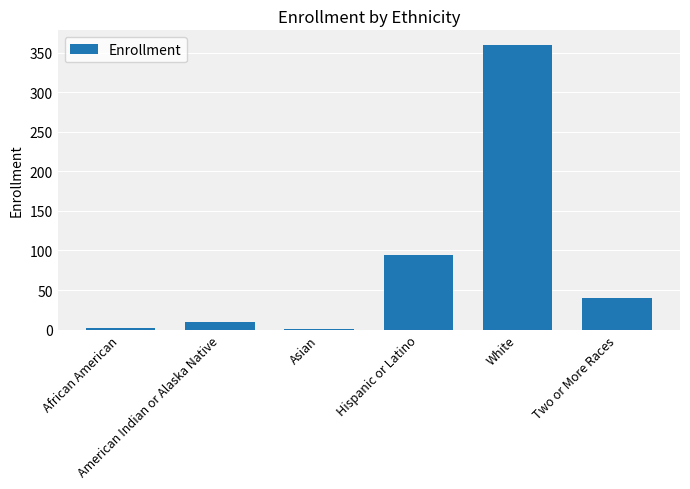

What is the change in value from Hispanic or Latino to White?

+266